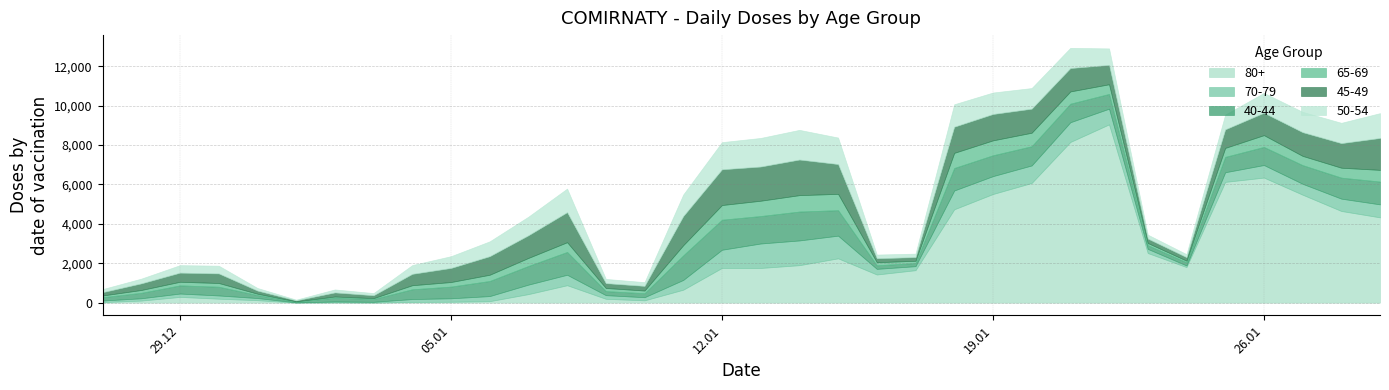

Rank the series at 03.01.2021 from highest to lowest value.

45-49, 40-44, 50-54, 65-69, 70-79, 80+